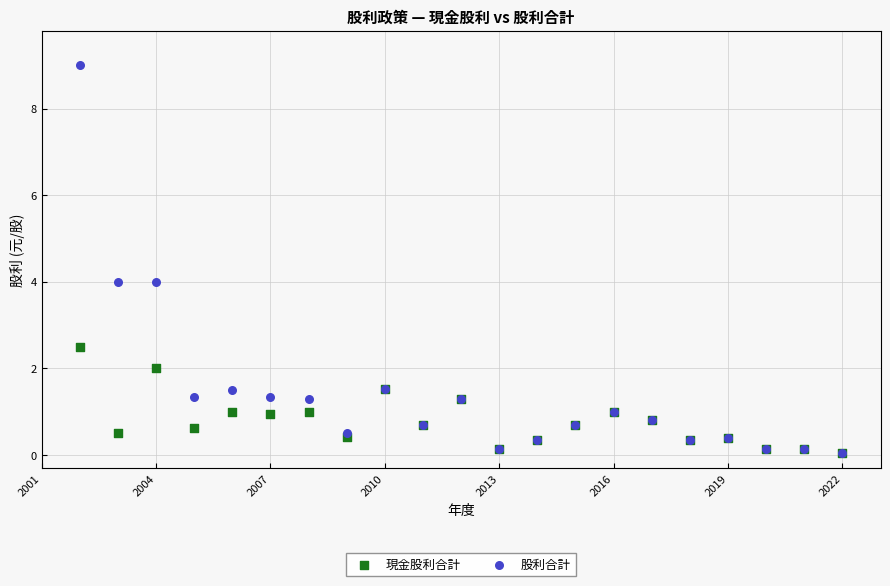

Which series has the widest spread of Y values?

股利合計